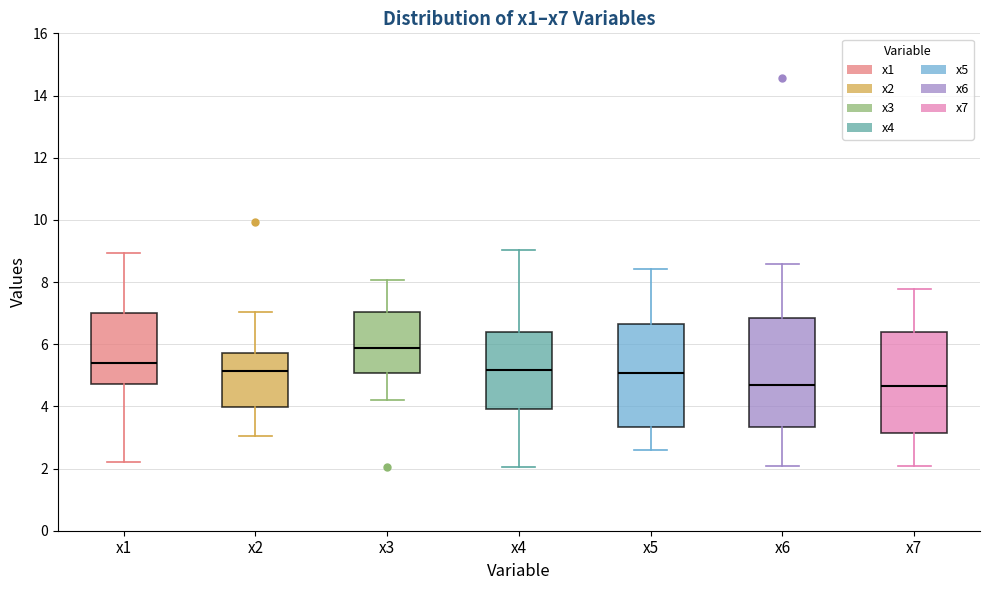

Where does the lower whisker of the box for x1 end on the y-axis? The values are not printed on the chart, so give them approximately, as read against the axis.

2.2